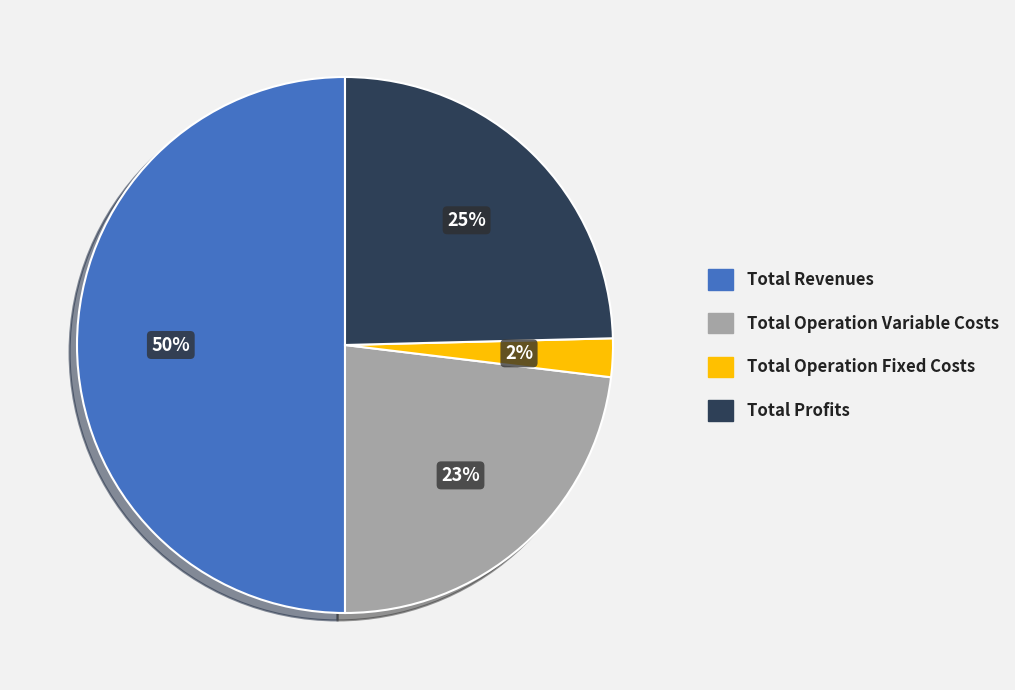

To the nearest percent, what is the average slice percentage?

25%